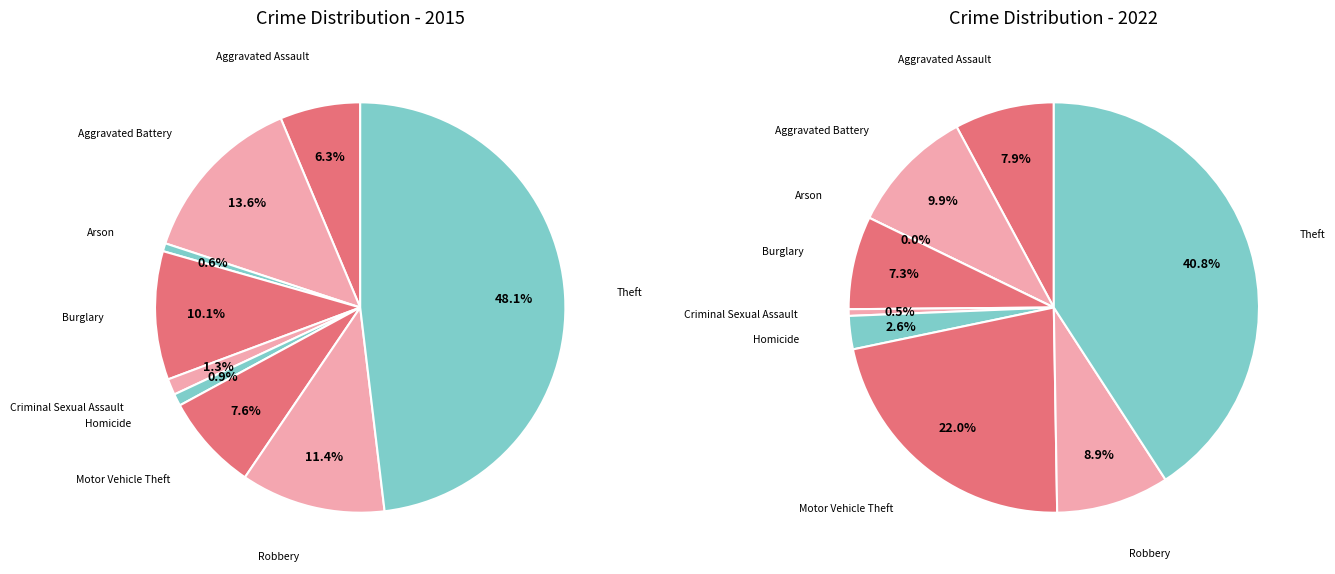

How many slices are in this pie chart?

9